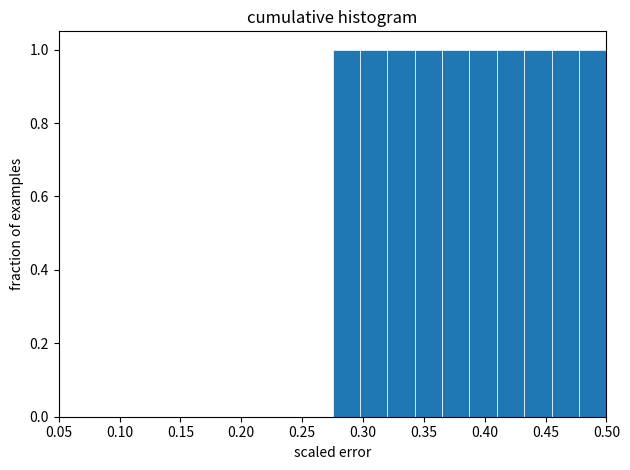

Reading left to right, list every bar in this chart as the range it spans on the x-axis followed by its height. Neither the bar edges nor the heights are printed on the chart, so give them approximately, as read against the axes.

0.050 to 0.075: 0
0.075 to 0.095: 0
0.095 to 0.120: 0
0.120 to 0.140: 0
0.140 to 0.165: 0
0.165 to 0.185: 0
0.185 to 0.210: 0
0.210 to 0.230: 0
0.230 to 0.255: 0
0.255 to 0.275: 0
0.275 to 0.300: 1
0.300 to 0.320: 1
0.320 to 0.345: 1
0.345 to 0.365: 1
0.365 to 0.390: 1
0.390 to 0.410: 1
0.410 to 0.435: 1
0.435 to 0.455: 1
0.455 to 0.480: 1
0.480 to 0.500: 1